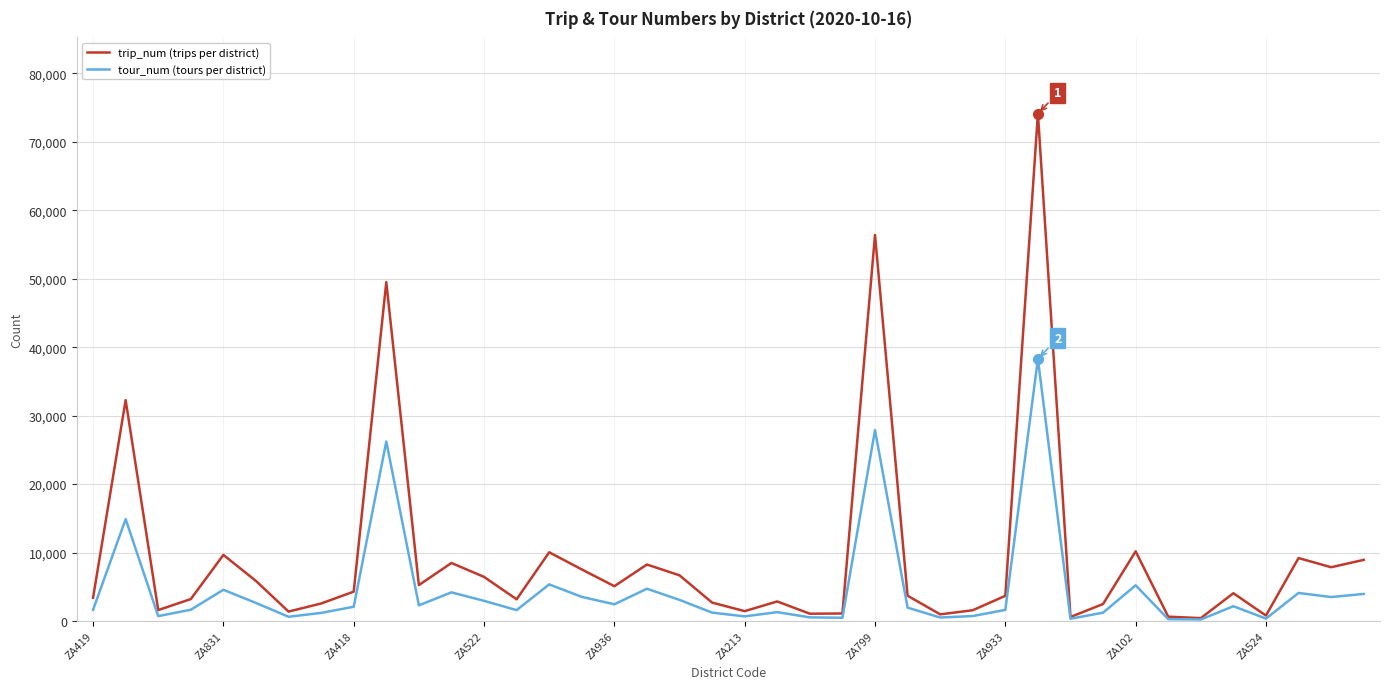

Which series has the largest range (max minus min)?

trip_num (trips per district)